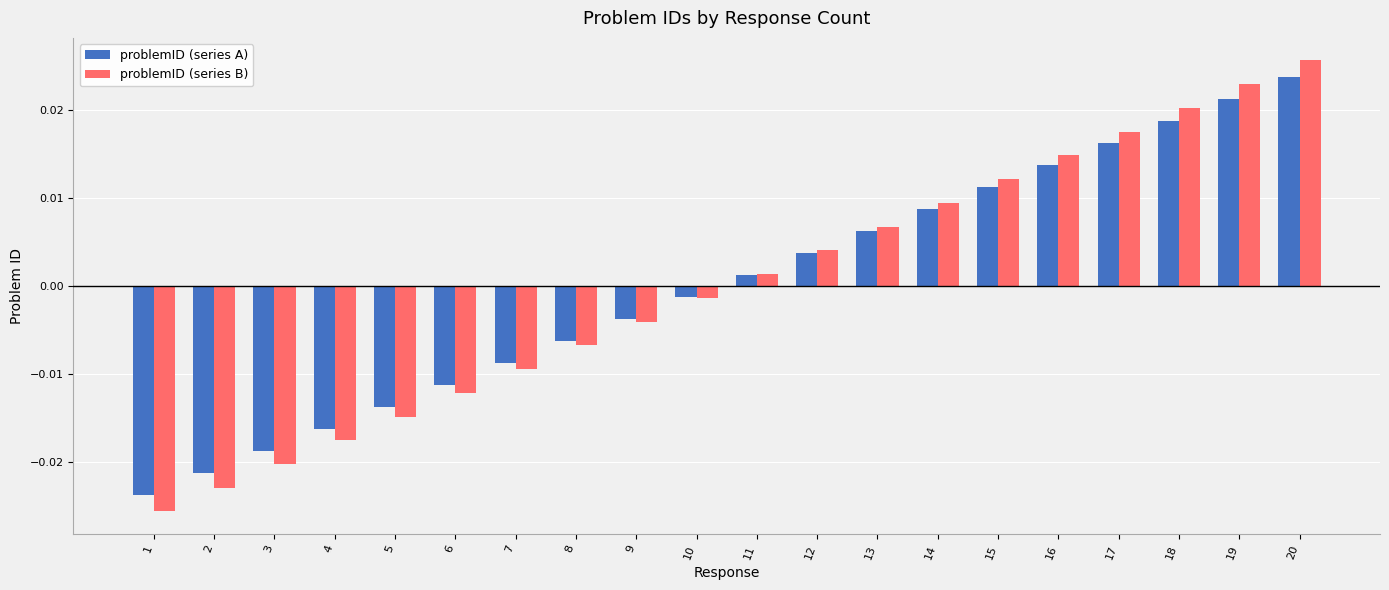

At which category is the sum across all series the highest?

20